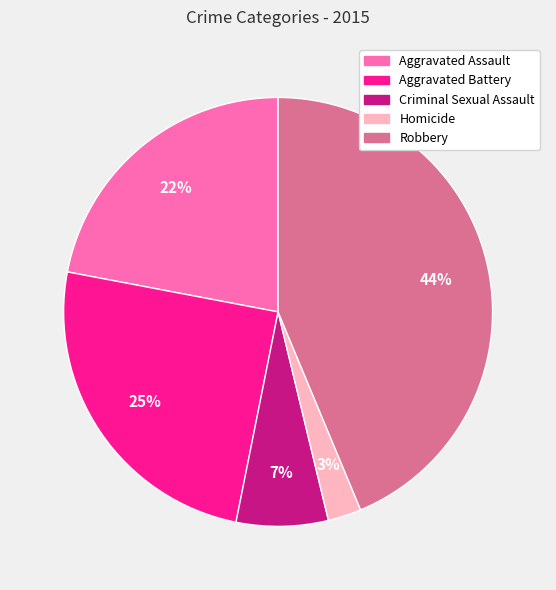

What is the ratio of the value at Homicide to the value at Criminal Sexual Assault?

0.4